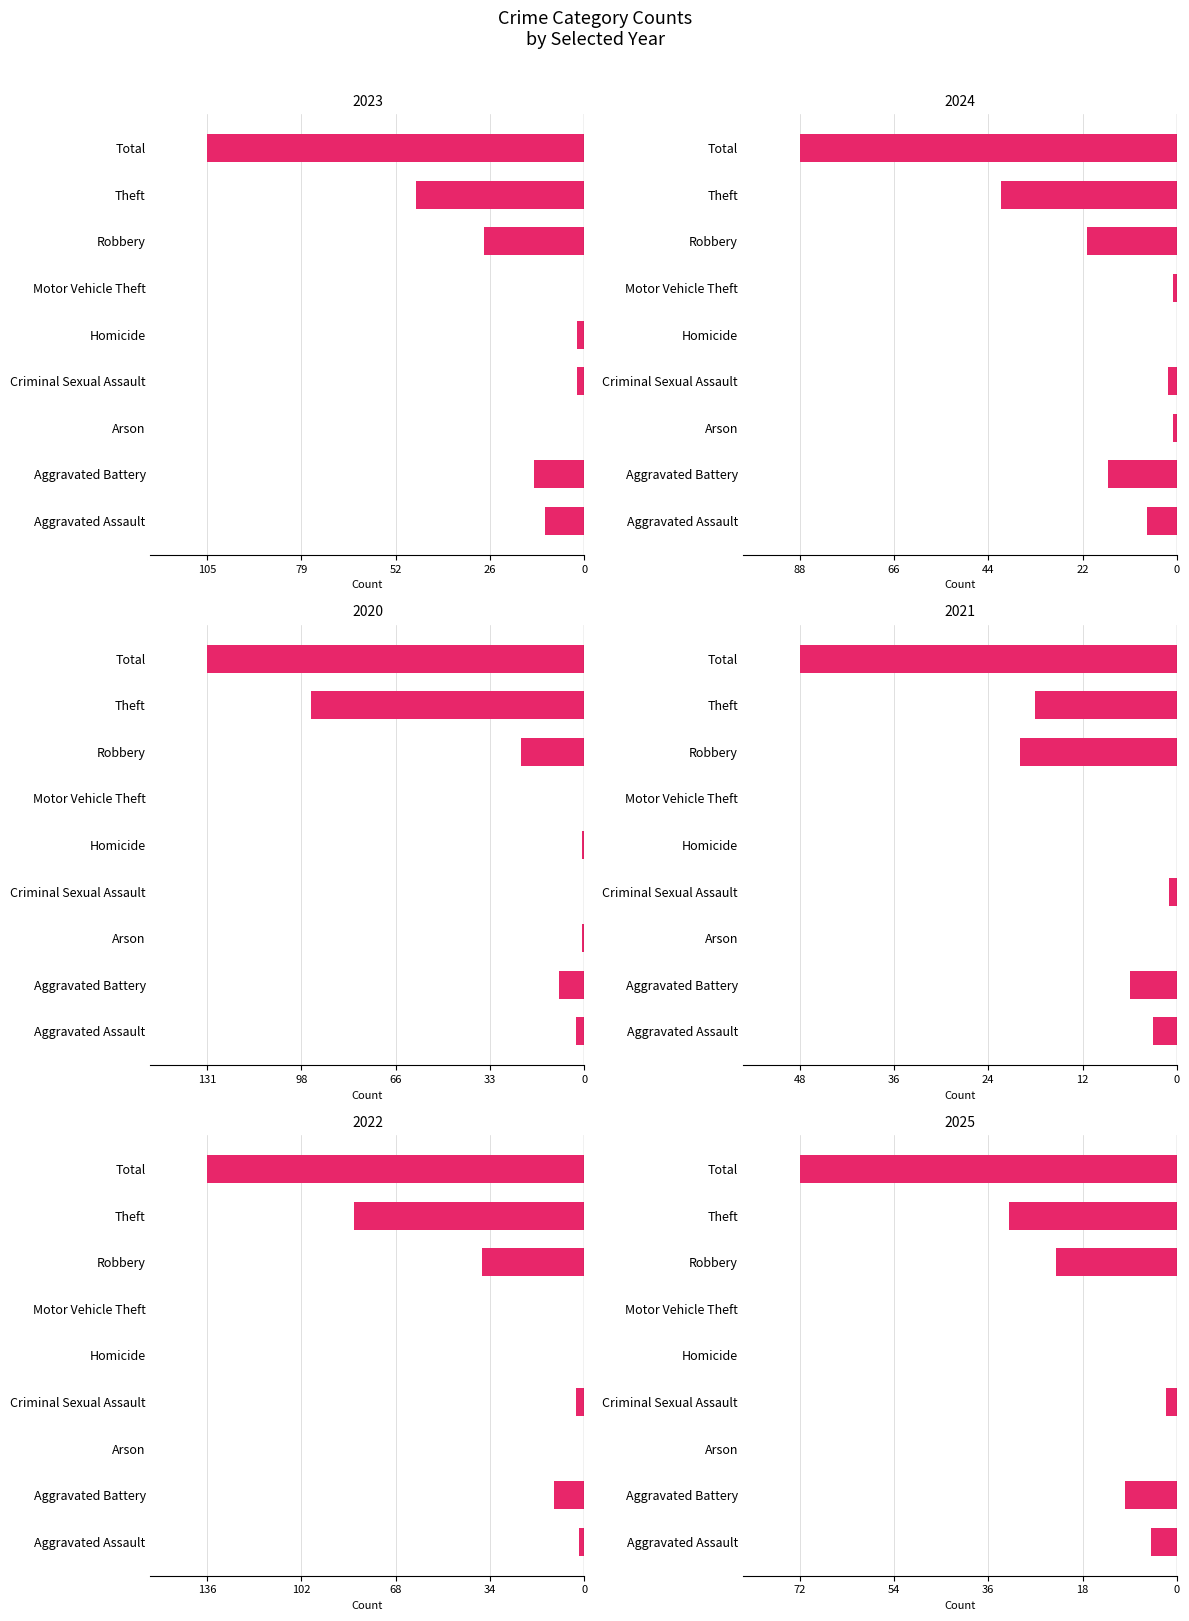

What is the label of the 1st bar from the right?

Total